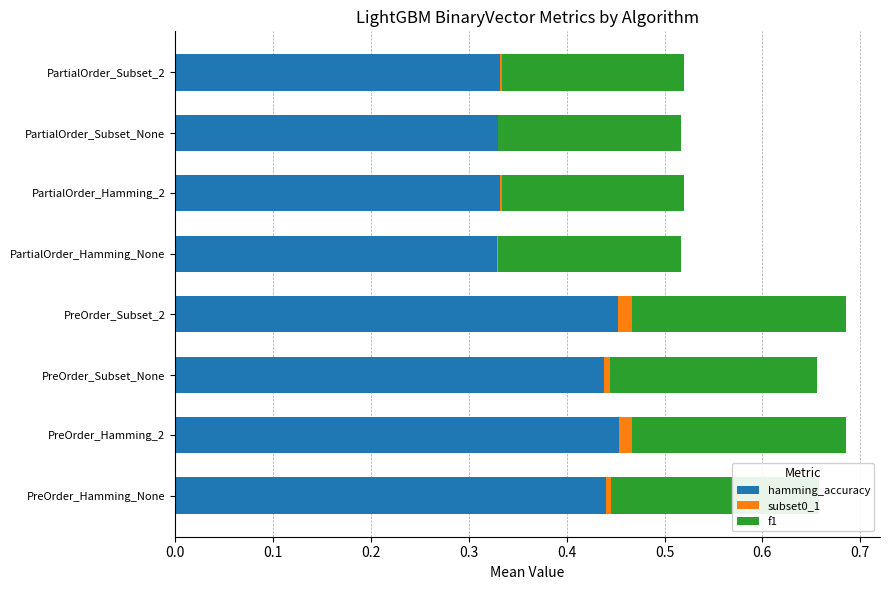

True or false: hamming_accuracy has a value of 0.2 at PreOrder_Subset_None.

False